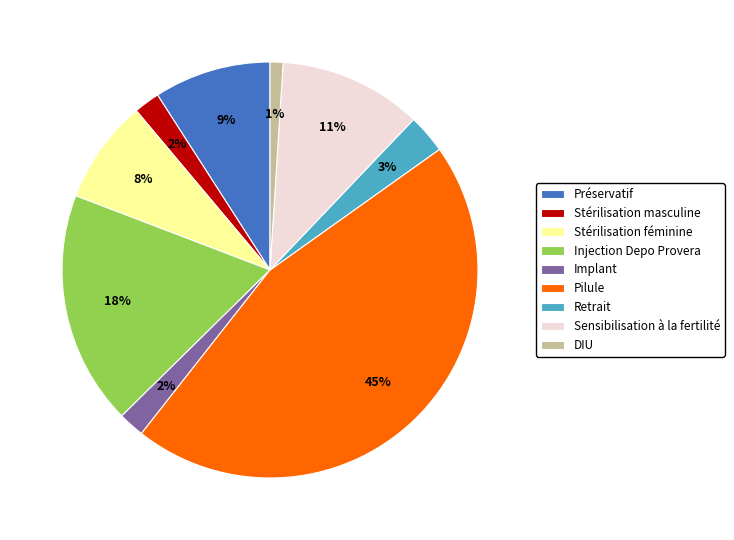

Which slice is the smallest?

DIU